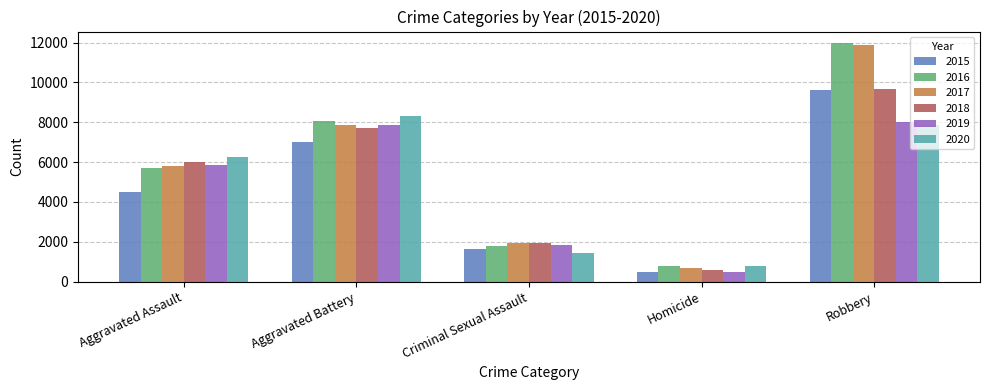

At which label is 2020 closest to 4552?

Aggravated Assault